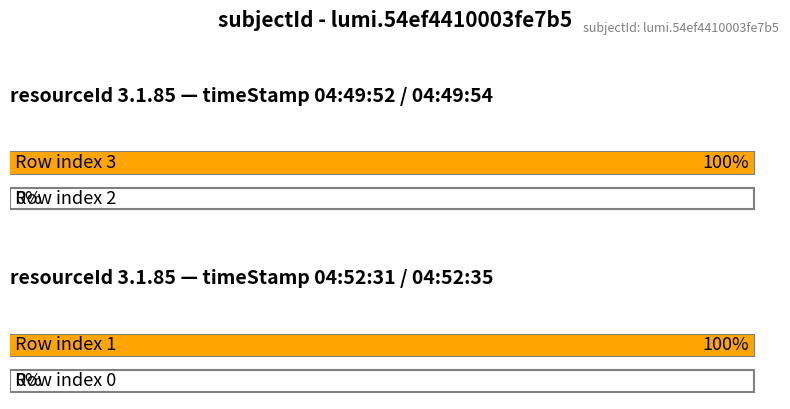

How many bars are there in total?

4